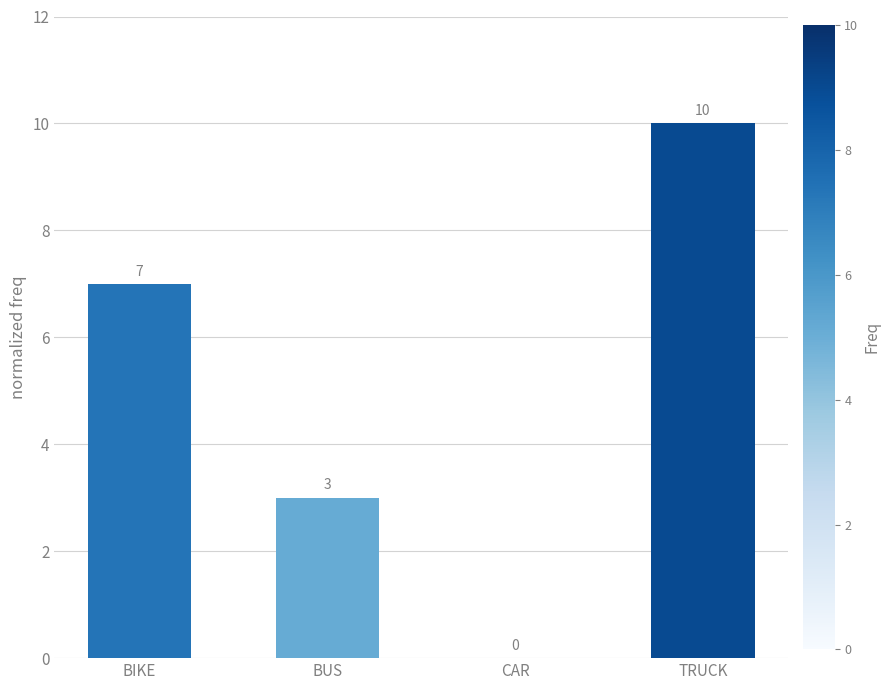

True or false: the data shows 9 at BIKE.

False